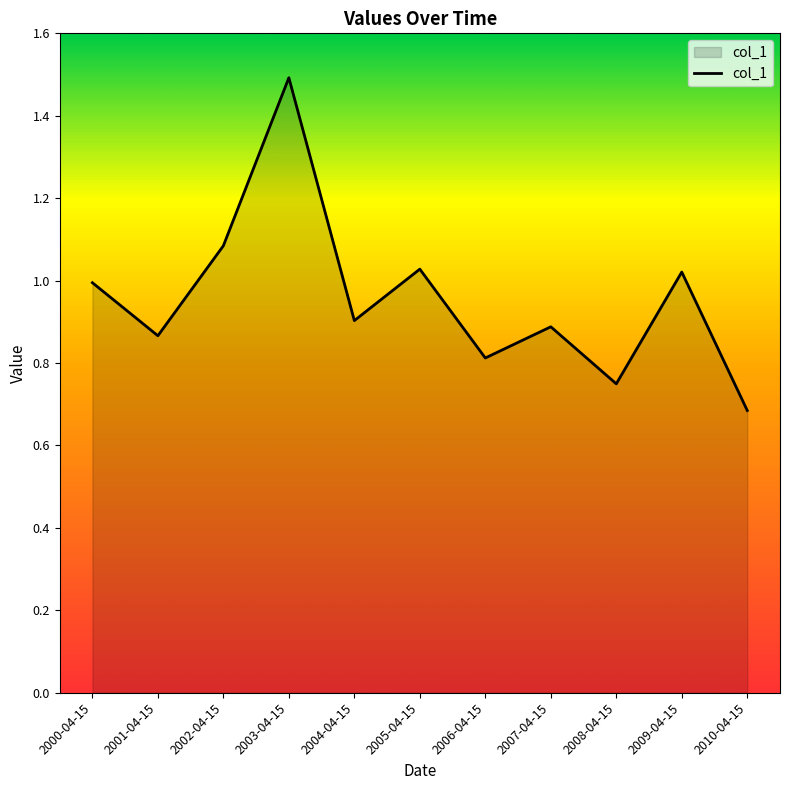

Between 2002-04-15 and 2006-04-15, which is larger?

2002-04-15